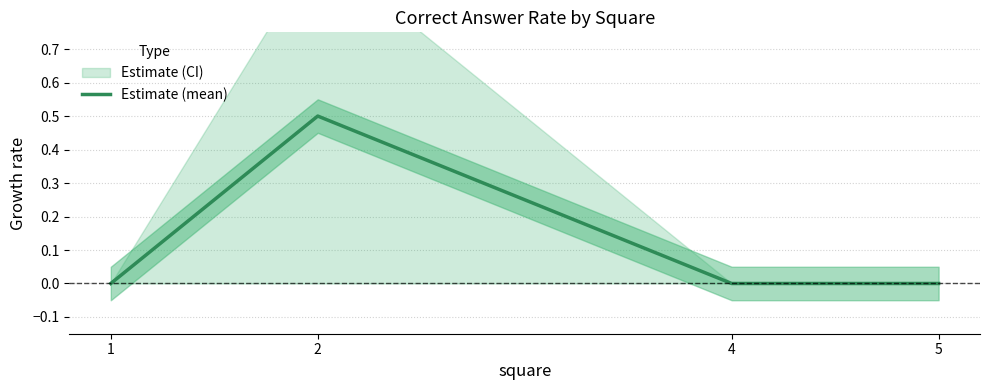

List the labels in order of value, smallest first.

1, 4, 5, 2